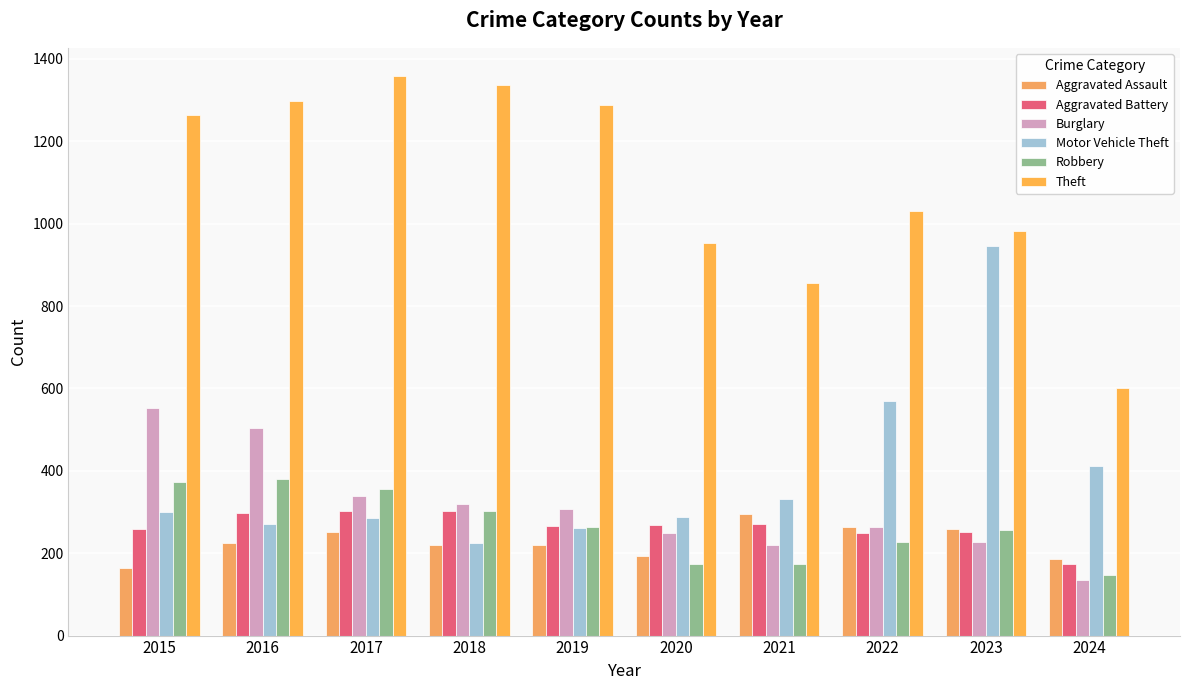

What is the average value of the Burglary series?

312